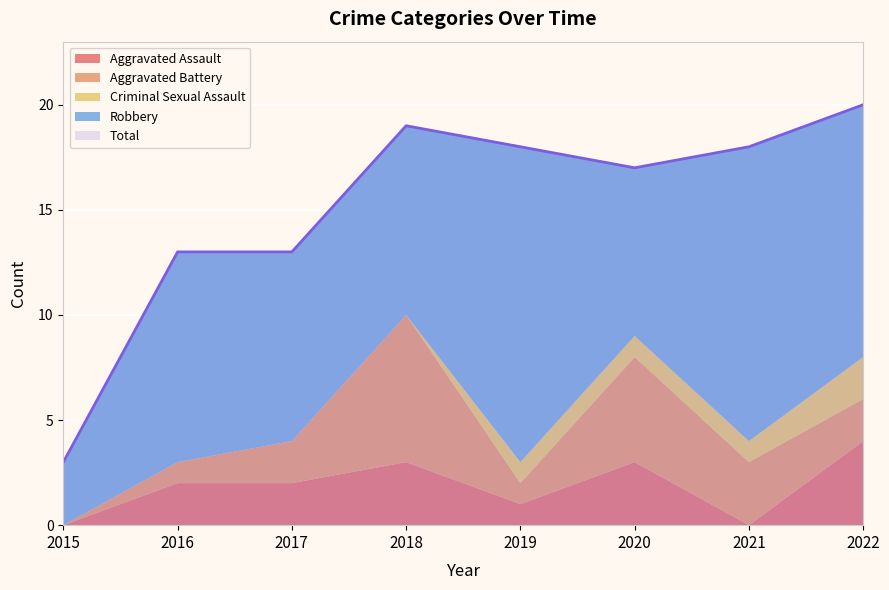

What are all the series names shown in the legend?

Aggravated Assault, Aggravated Battery, Criminal Sexual Assault, Robbery, Total